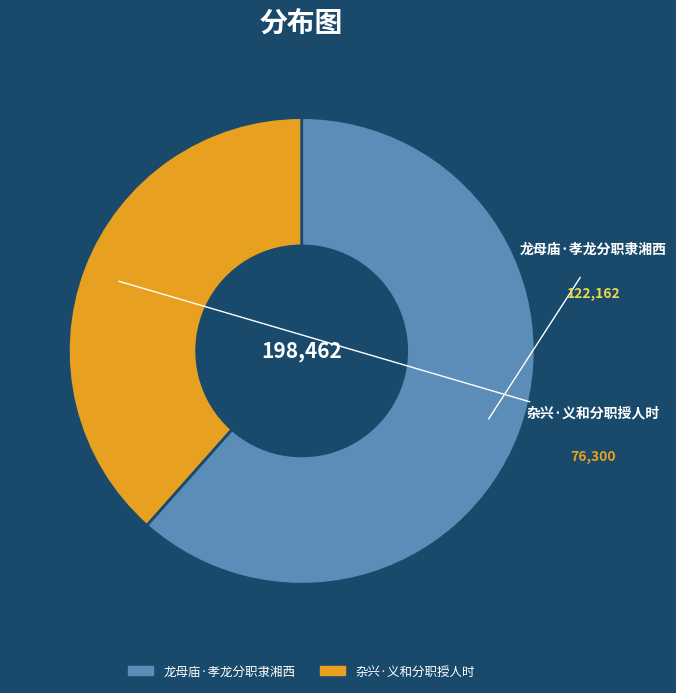

What is the ratio of the value at 杂兴·义和分职授人时 to the value at 龙母庙·孝龙分职隶湘西?

0.6